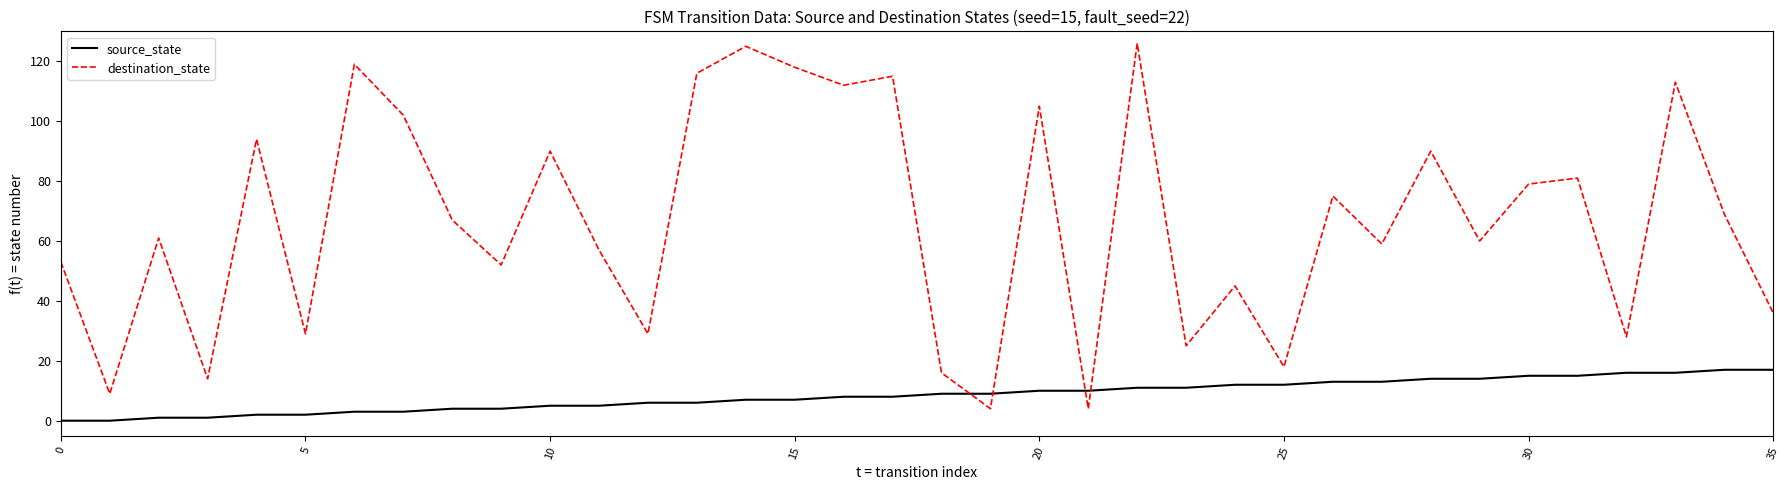

What is the sum of all destination_state values?

2395